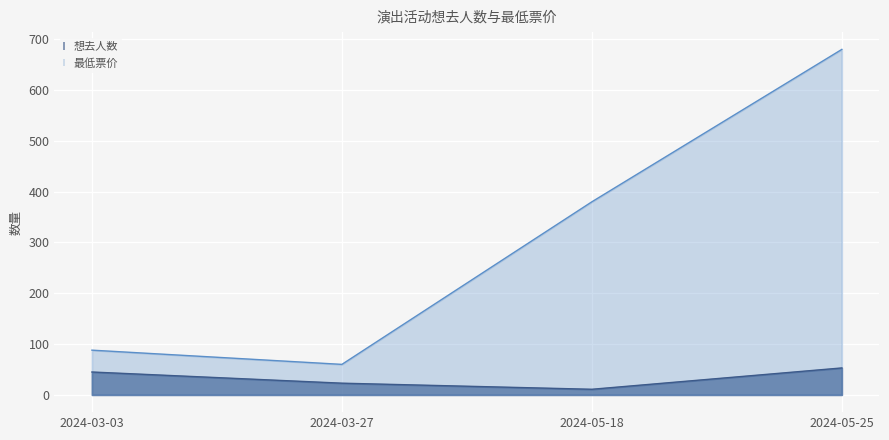

Which series has the widest spread of values?

最低票价